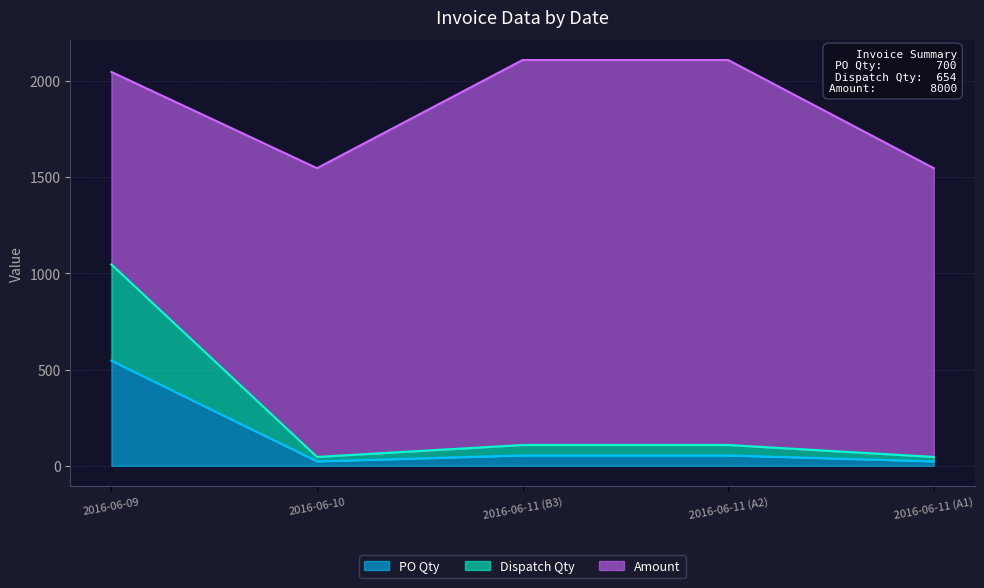

At which label does PO Qty reach its peak?

2016-06-09